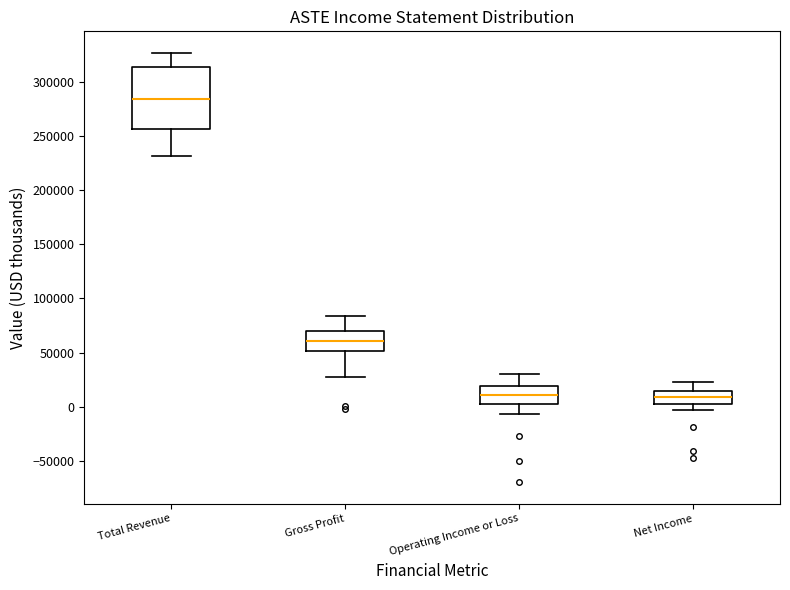

Which box is the tallest, from its lower edge to its upper edge?

Total Revenue